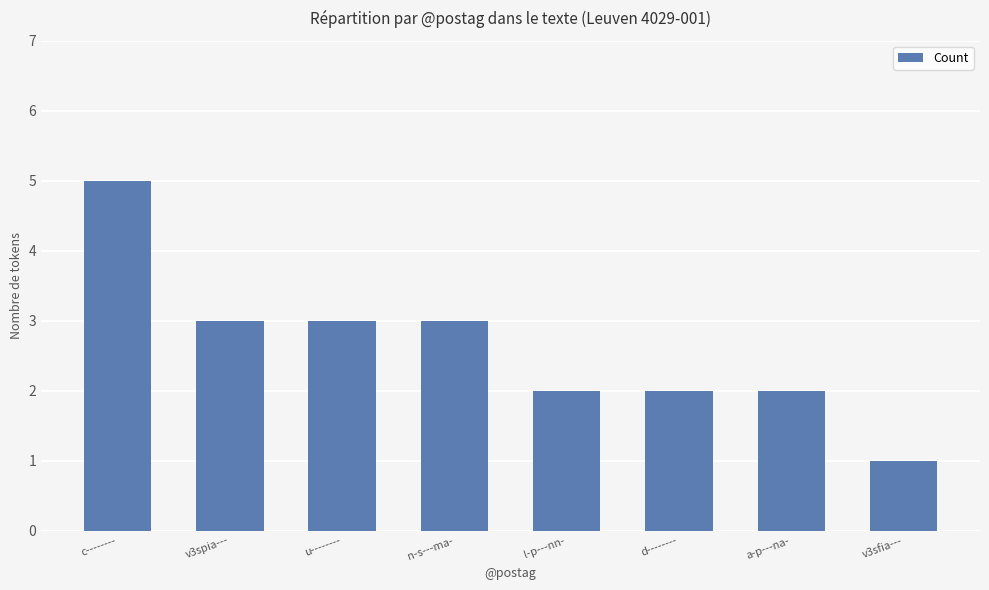

What value does the data have at c--------?

5